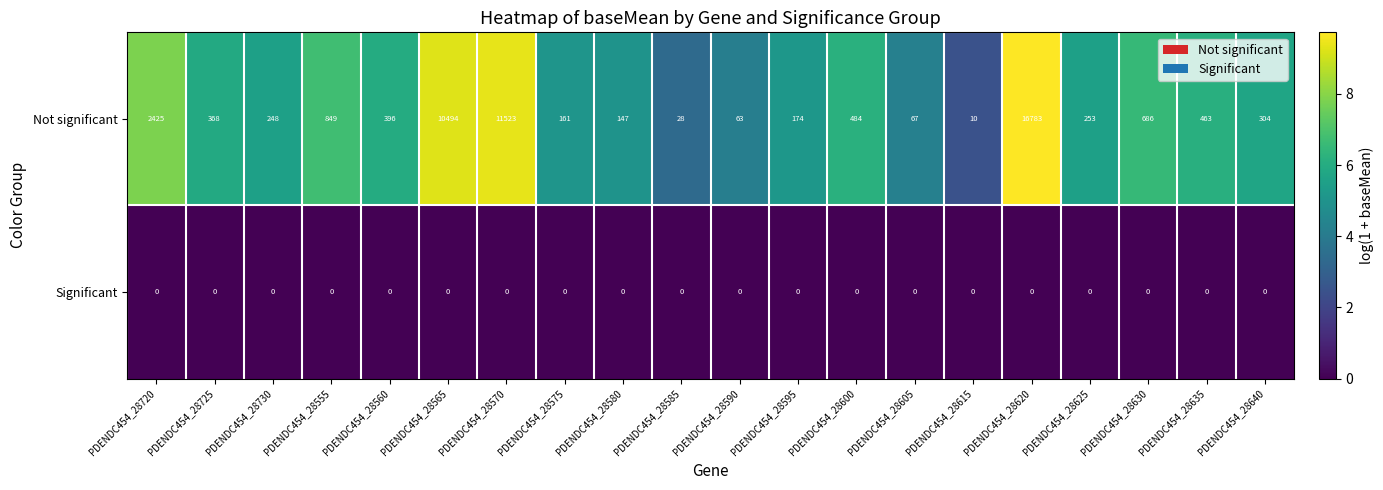

The value of Not significant at PDENDC454_28590 is 63. True or false?

True